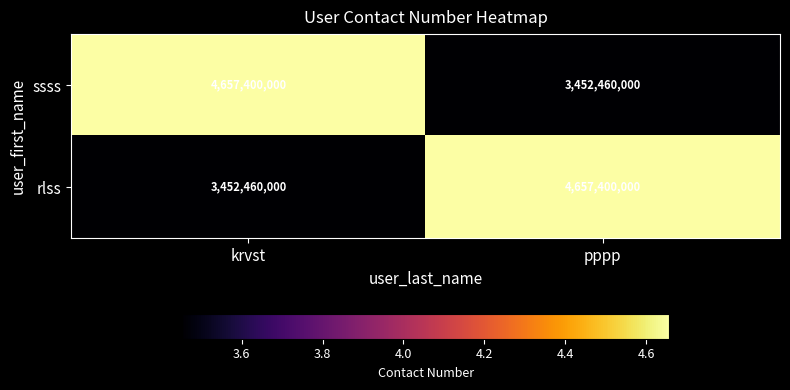

At how many categories does at least one series exceed 4489898793?

2